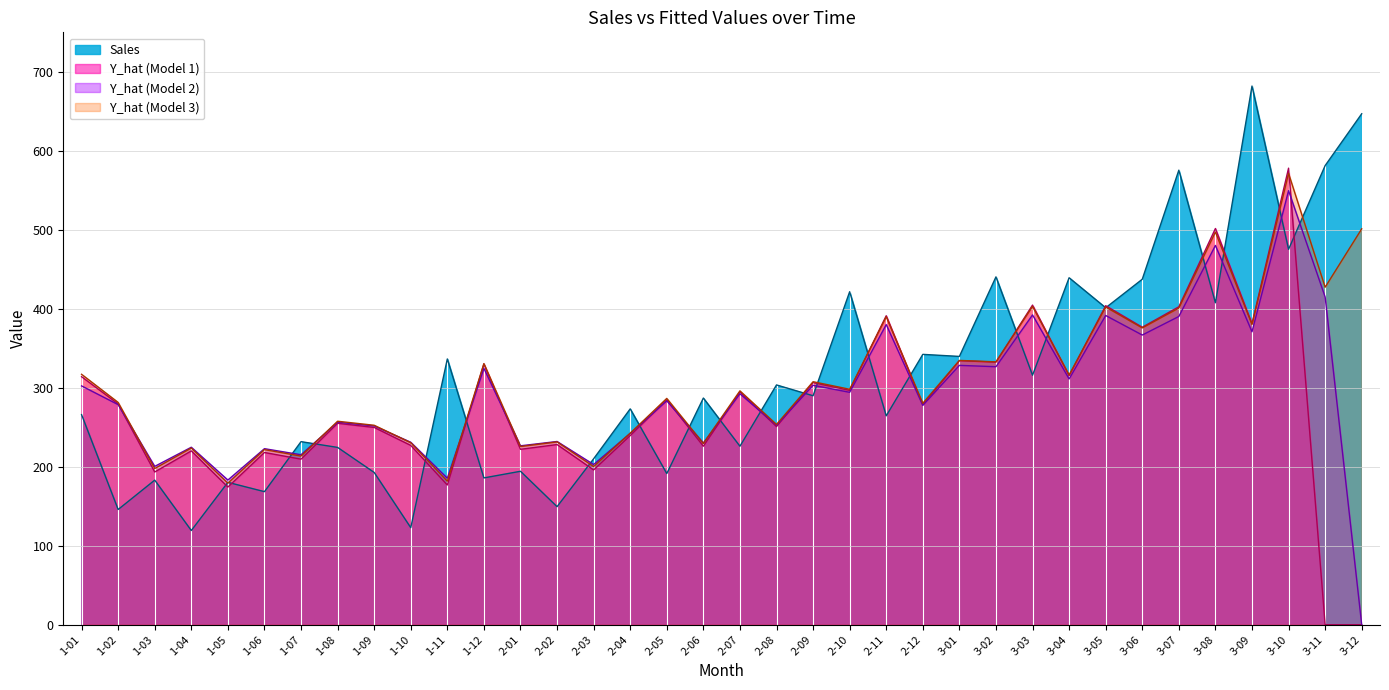

Reading left to right, list all the values displayed in this chart.

Sales: 266.0	145.9	183.1	119.3	180.3	168.5	231.8	224.5	192.8	122.9	336.5	185.9	194.3	149.5	210.1	273.3	191.4	287.0	226.0	303.6	289.9	421.6	264.5	342.3	339.7	440.4	315.9	439.3	401.3	437.4	575.5	407.6	682.0	475.3	581.3	646.9
Y_hat_1: 314.0	279.6	193.4	220.1	174.3	218.1	209.6	255.0	249.8	227.0	176.9	330.1	222.1	228.1	196.0	239.5	284.8	226.0	294.6	250.9	306.5	296.7	391.2	278.5	334.3	332.4	404.7	315.4	403.9	376.6	402.5	501.6	381.2	578.0	0.0	0.0
Y_hat_2: 302.4	278.7	200.5	224.7	183.2	222.9	215.2	256.4	251.7	231.0	185.5	324.6	226.5	232.0	202.8	242.3	283.4	230.1	292.4	252.6	303.2	294.2	380.0	277.7	328.4	326.7	392.2	311.2	391.5	366.8	390.3	480.2	370.9	549.5	415.0	0.0
Y_hat_3: 317.1	281.5	197.8	223.7	179.2	221.7	213.5	257.6	252.5	230.5	181.7	330.6	225.6	231.5	200.3	242.5	286.6	229.5	296.1	253.6	307.7	298.1	389.9	280.4	334.7	332.8	403.0	316.3	402.3	375.8	400.9	497.2	380.2	571.4	427.3	501.2